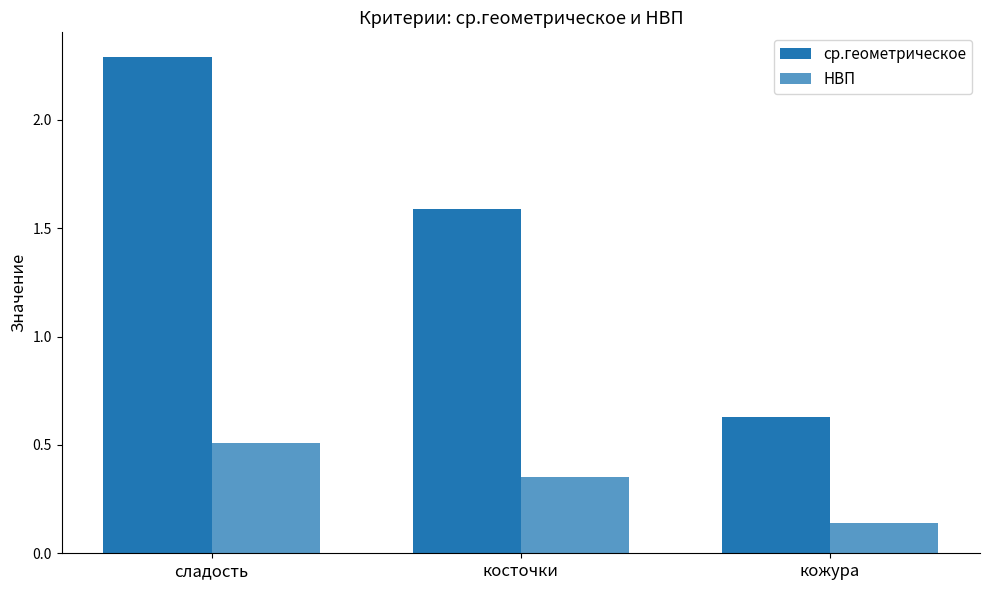

List the labels in order of ср.геометрическое value, largest first.

сладость, косточки, кожура